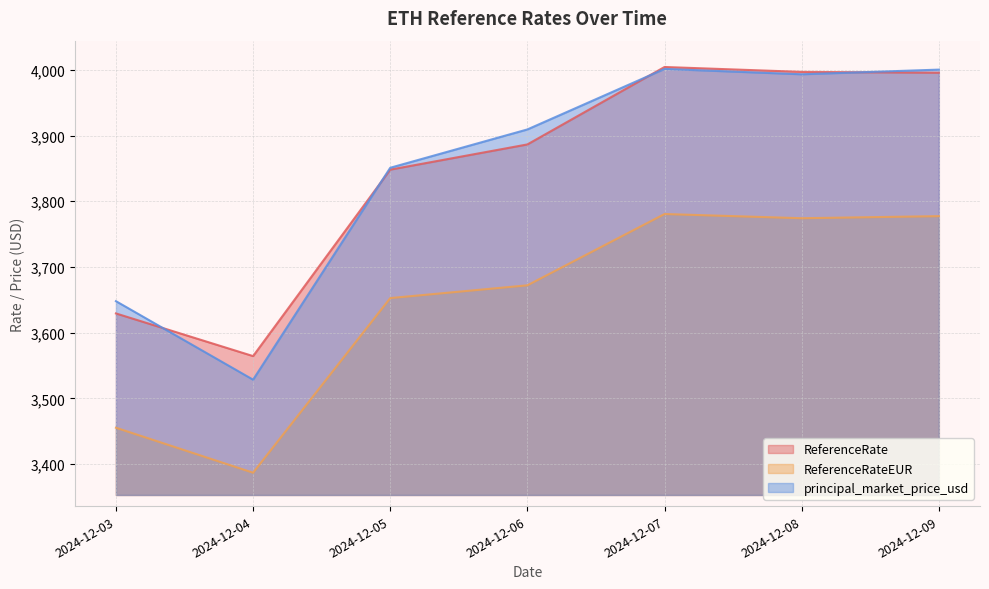

What is the greatest value displayed?

4004.3